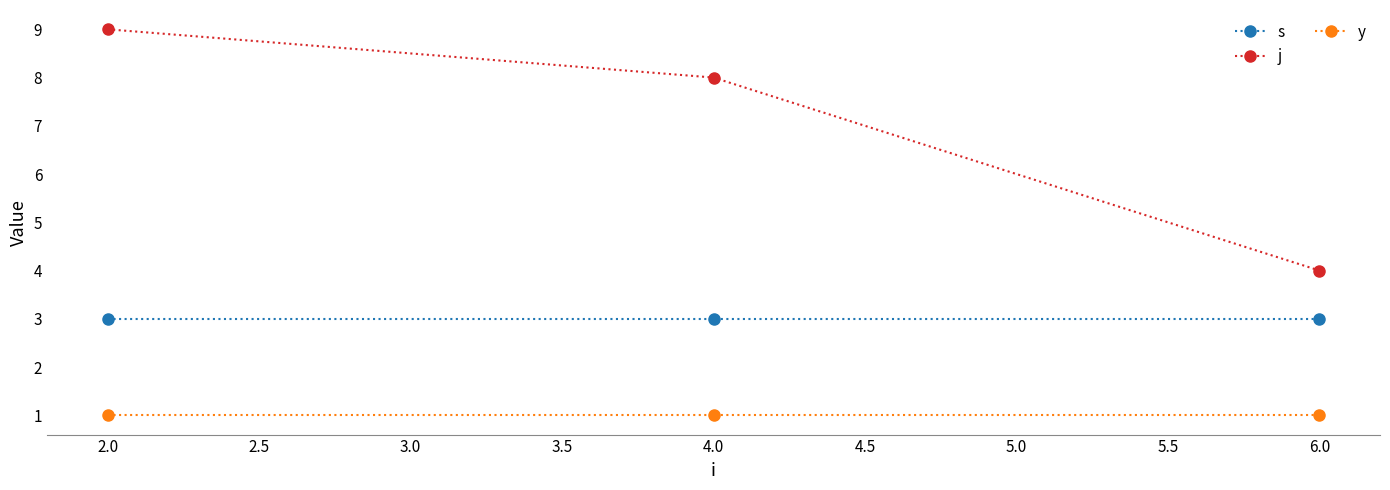

What is the sum of all y values?

3